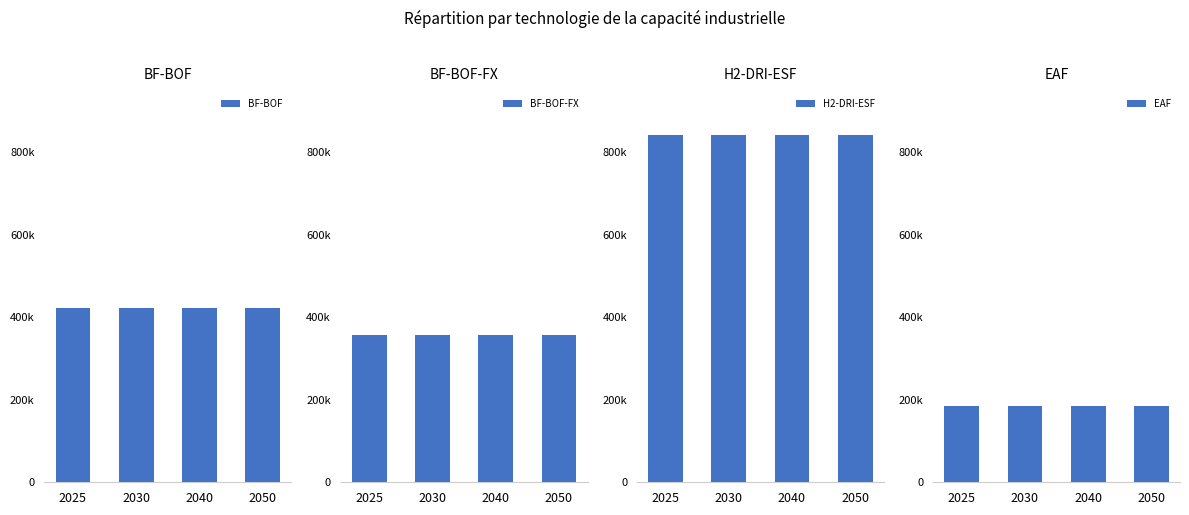

What is the value of the BF-BOF bar at the 4th from the left?

421098.9